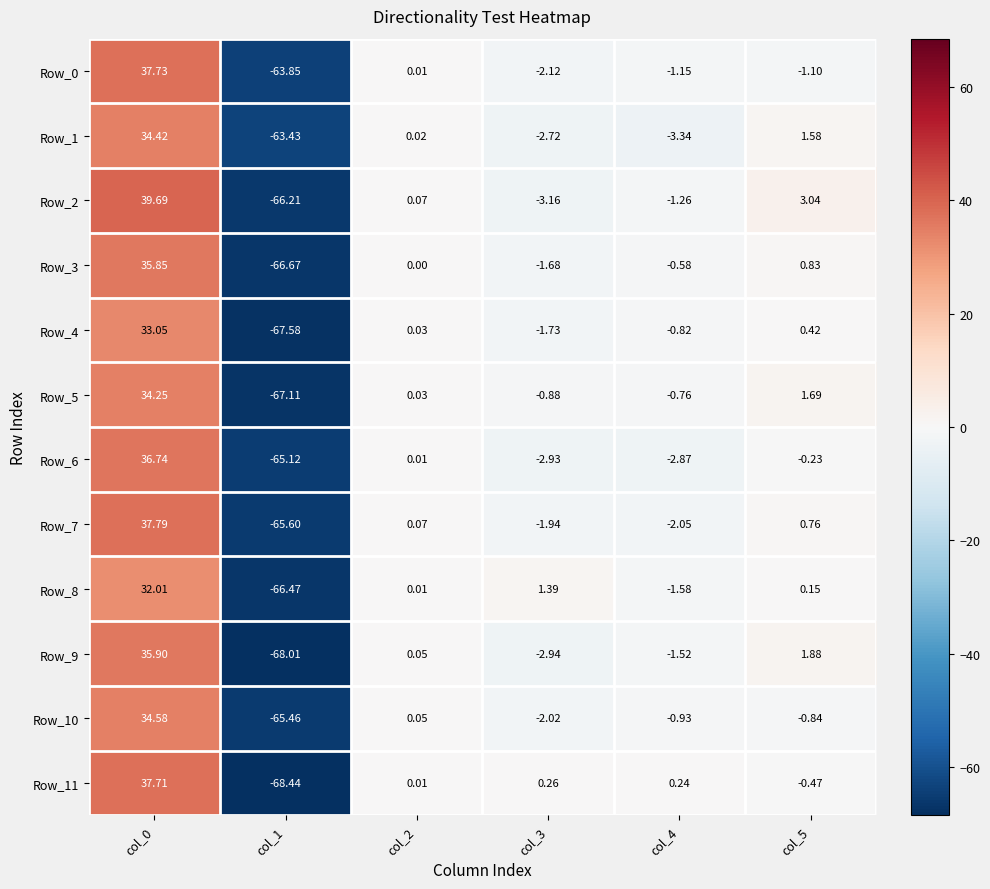

Count the number of data series in this chart.

12